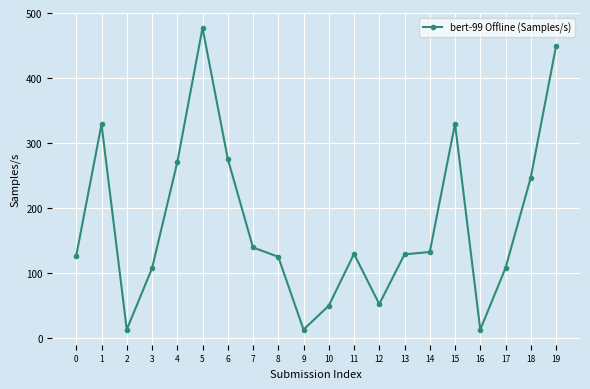

What is the ratio of the value at 15 to the value at 13?

2.6